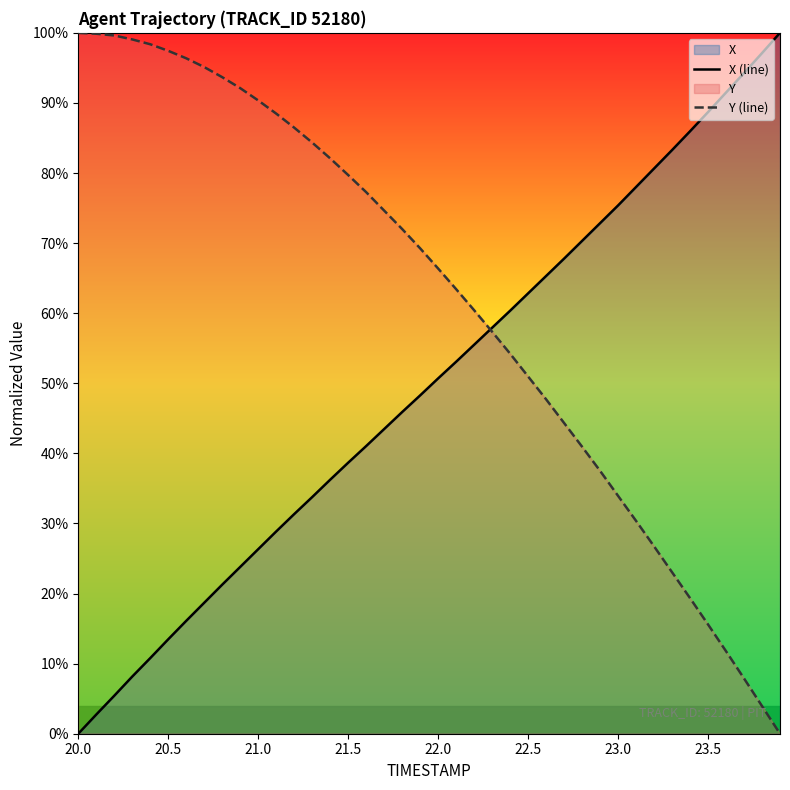

How many lines are shown in the chart?

2